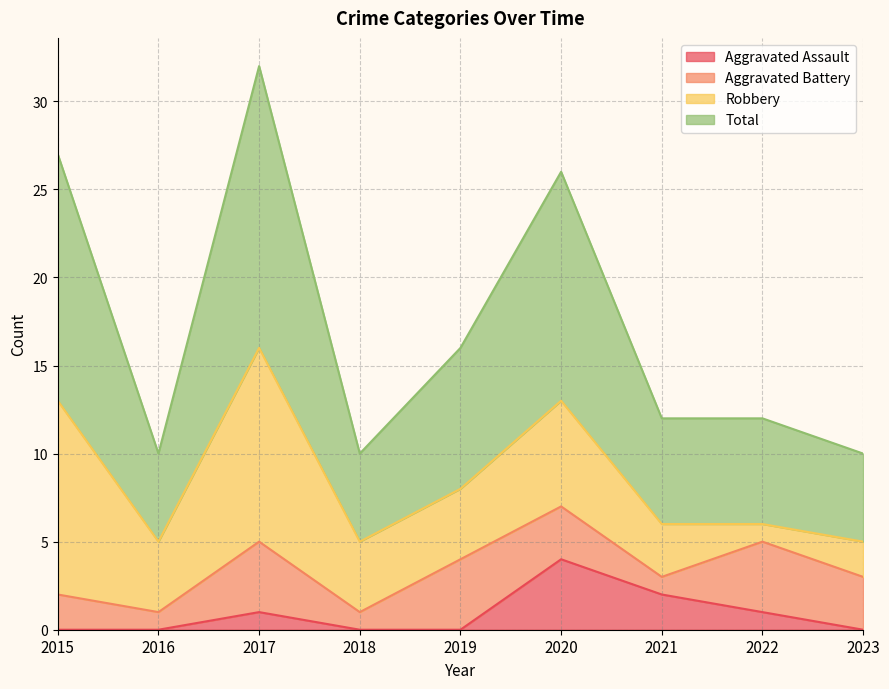

What is the sum of all Aggravated Assault values?

8